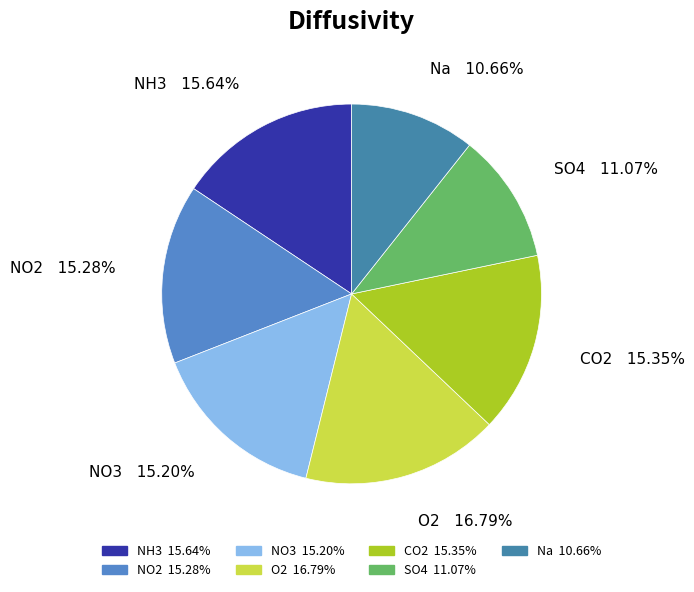

How much of the chart is everything except NH3?

84.4%